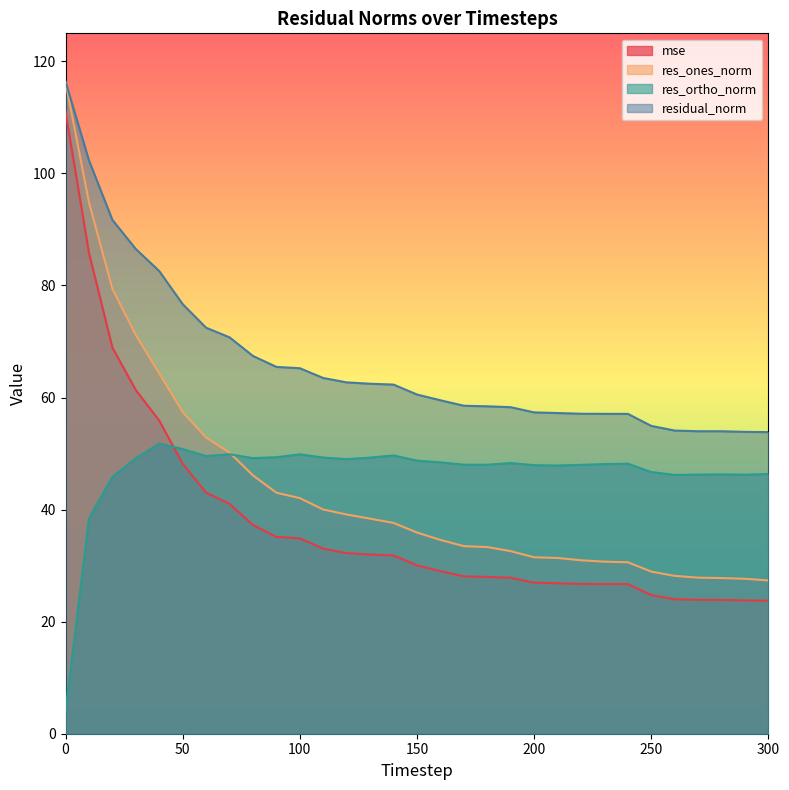

What value does the res_ortho_norm series have at 80?

49.2